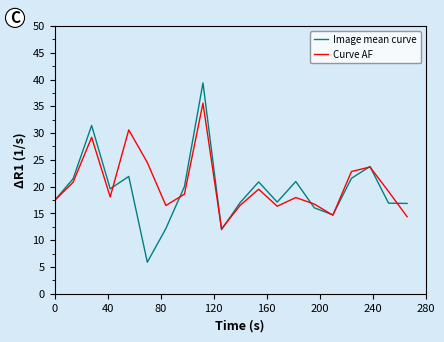

What is the sum of all Image mean curve values?

386.9